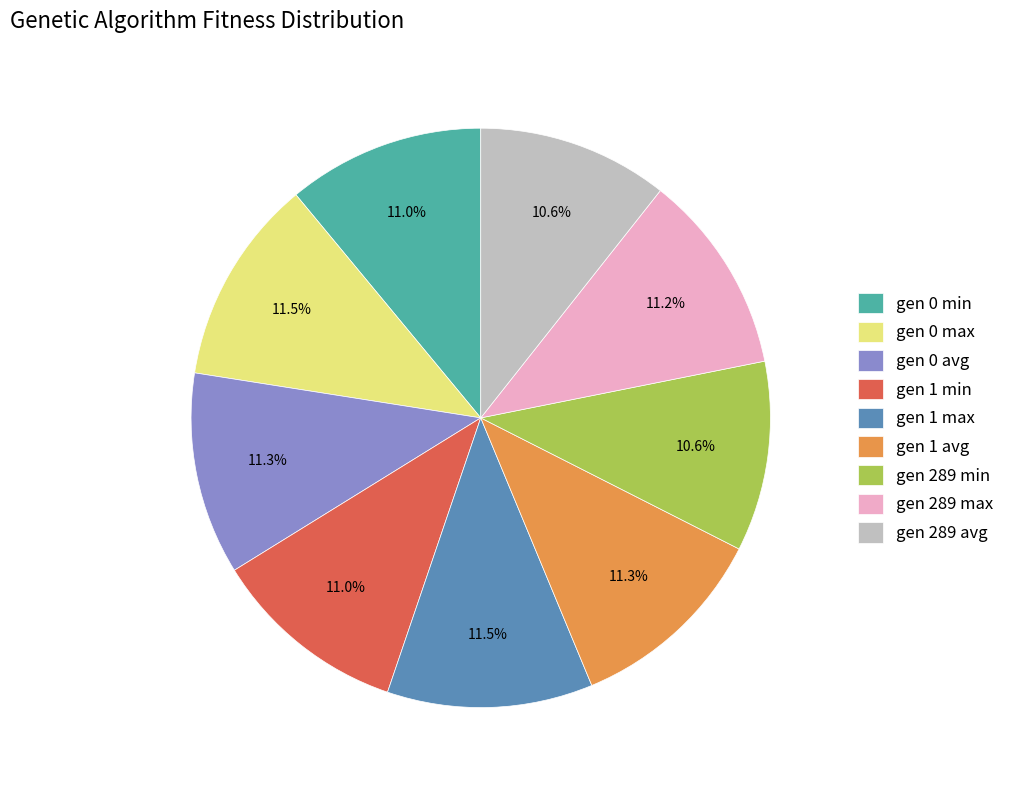

What percentage is NOT represented by gen 0 avg?

88.7%